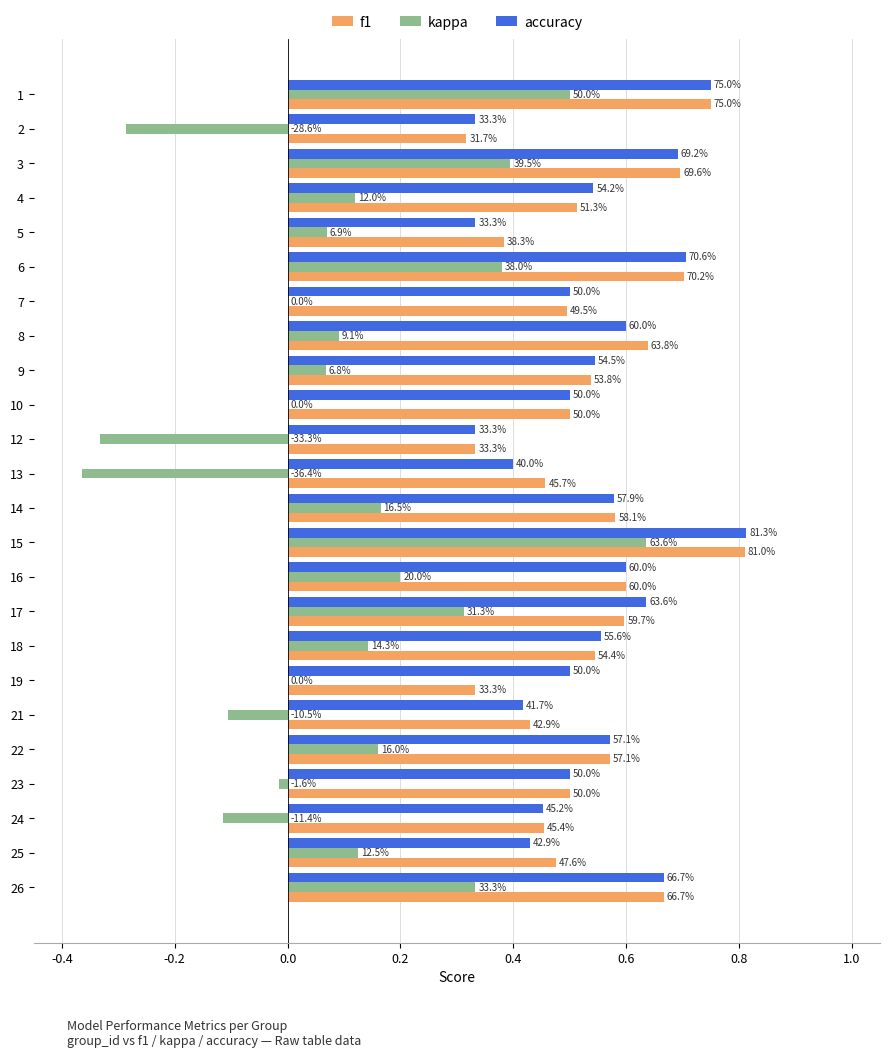

What are all the series names shown in the legend?

f1, kappa, accuracy